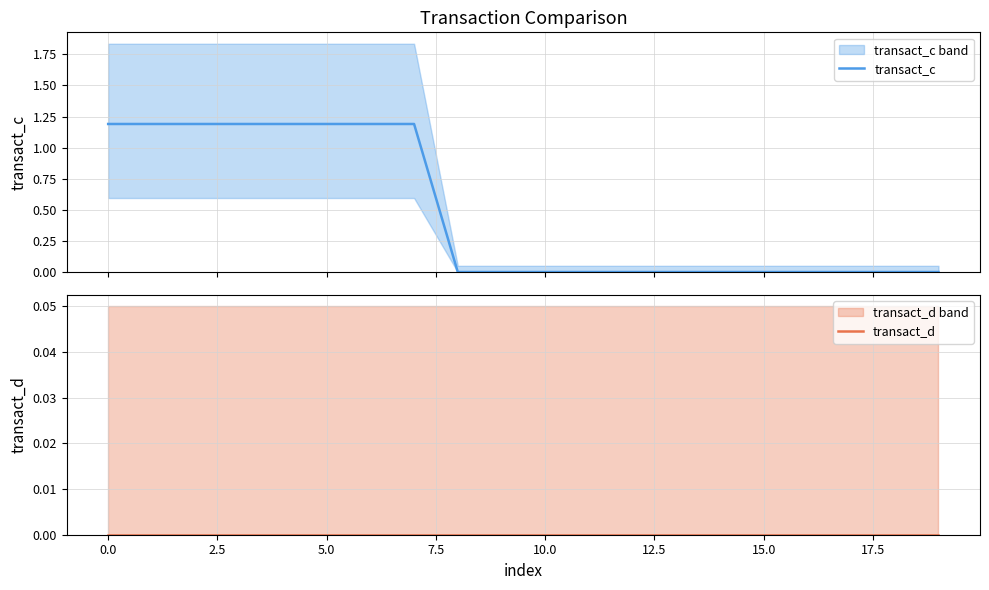

What position from the left is 14?

15